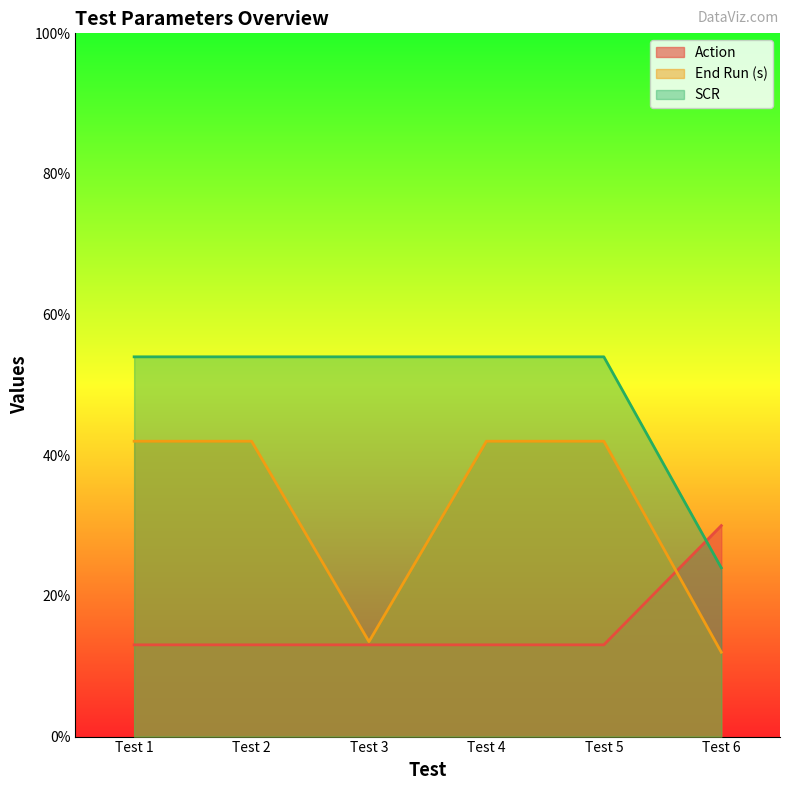

What is the maximum value for SCR?

54.0